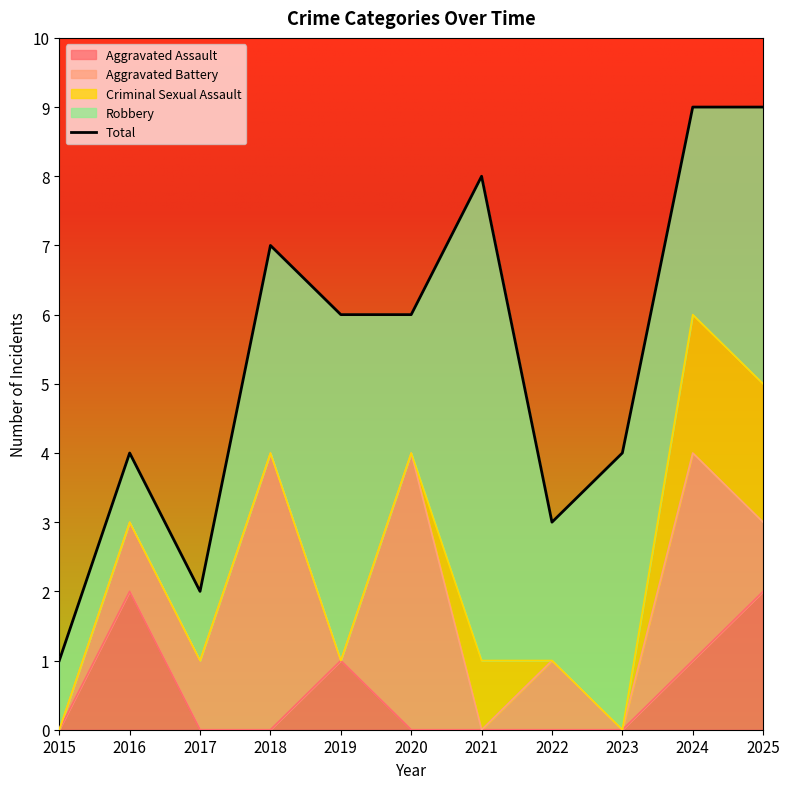

The value of Aggravated Assault at 2025 is 3. True or false?

False